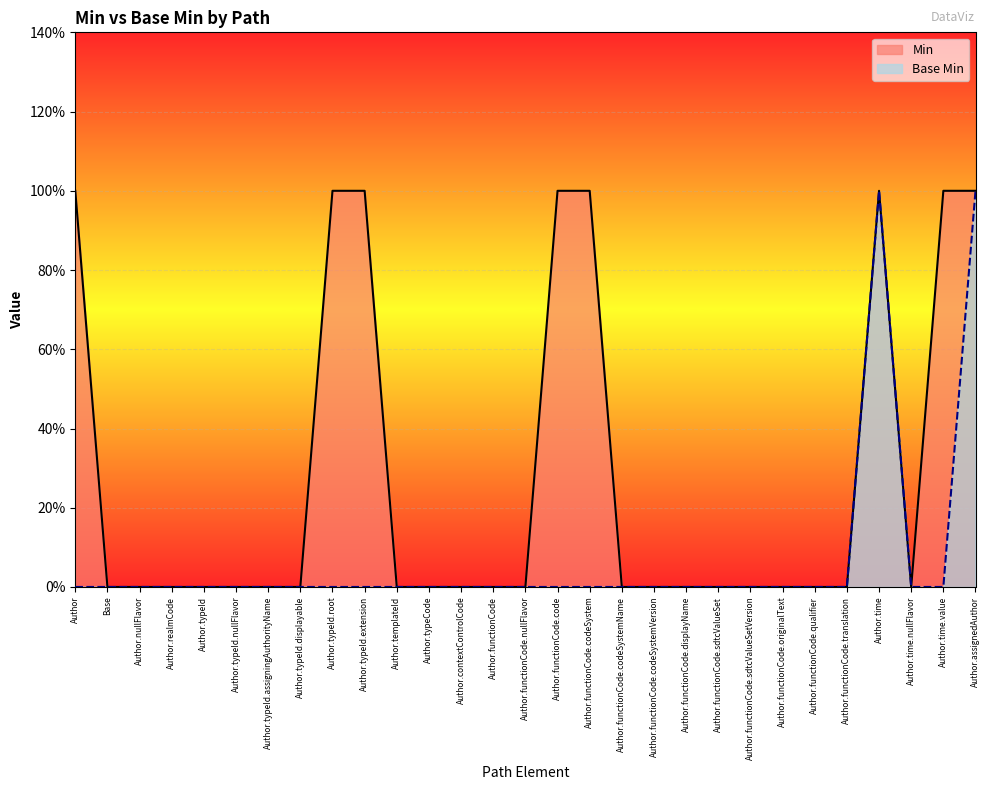

The Min series shows -1 at Author.nullFlavor. True or false?

False